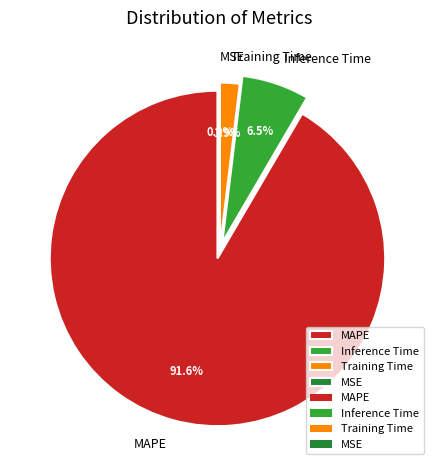

Which category has the smallest portion of the pie?

MSE